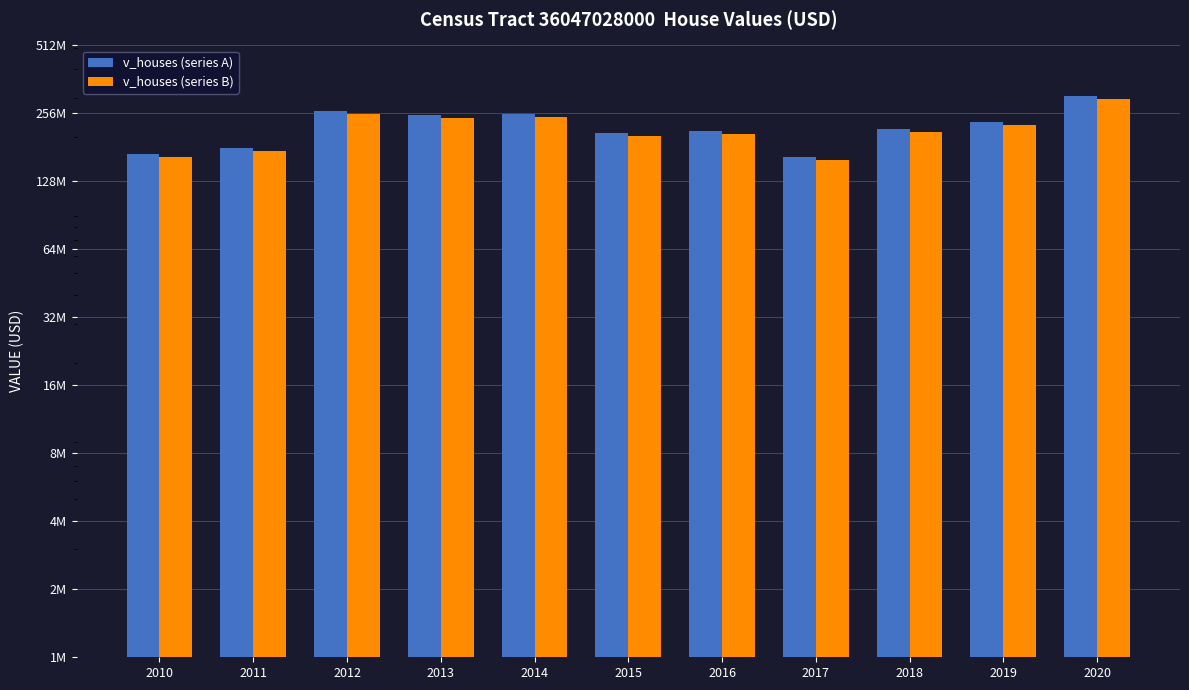

What is the minimum value shown in the chart?

159805366